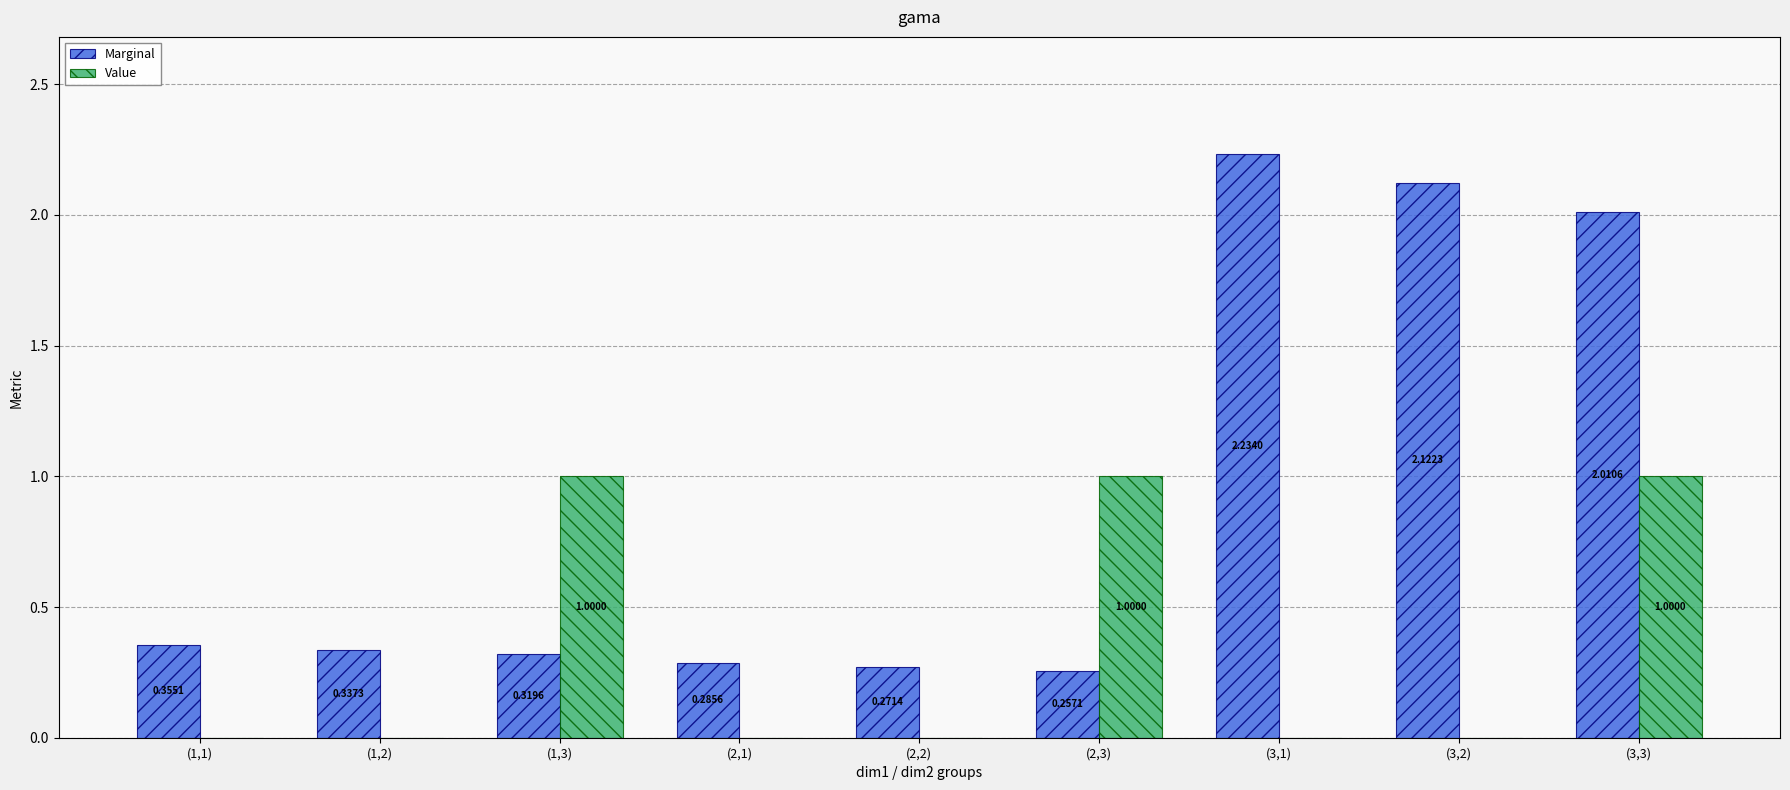

What is the sum of the Marginal values at (1,2) and (2,1)?

0.6